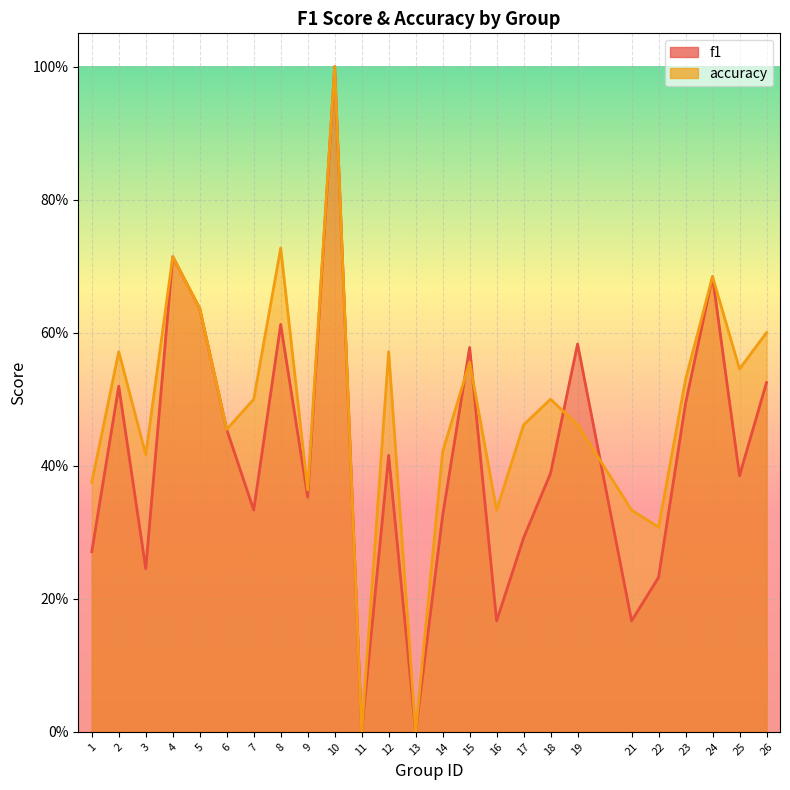

True or false: accuracy and f1 cross at least once.

True